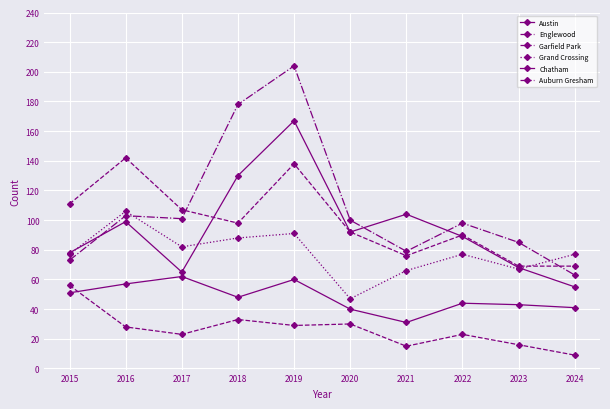

True or false: Chatham has a value of 85 at 2017.

False